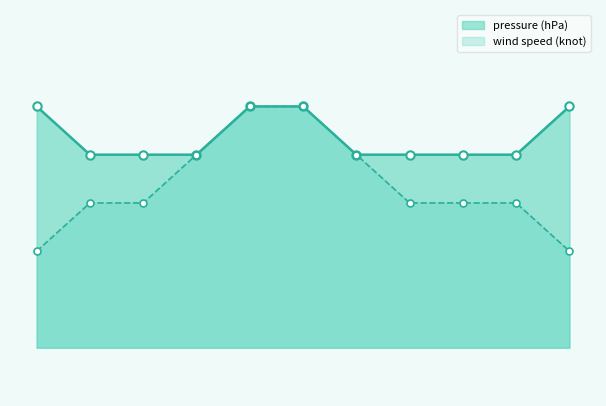

True or false: wind speed (knot) has more than 2 interior local peaks.

False